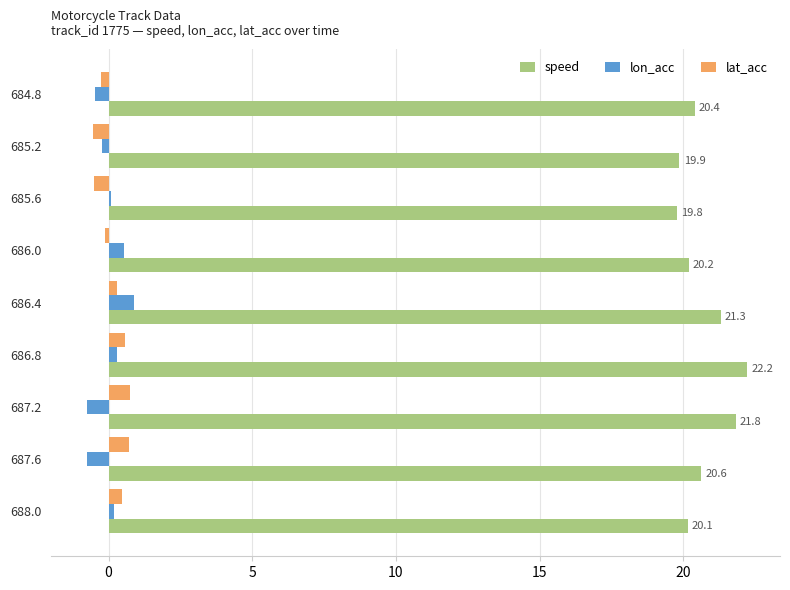

What is the total value across all series at 687.6?

20.6